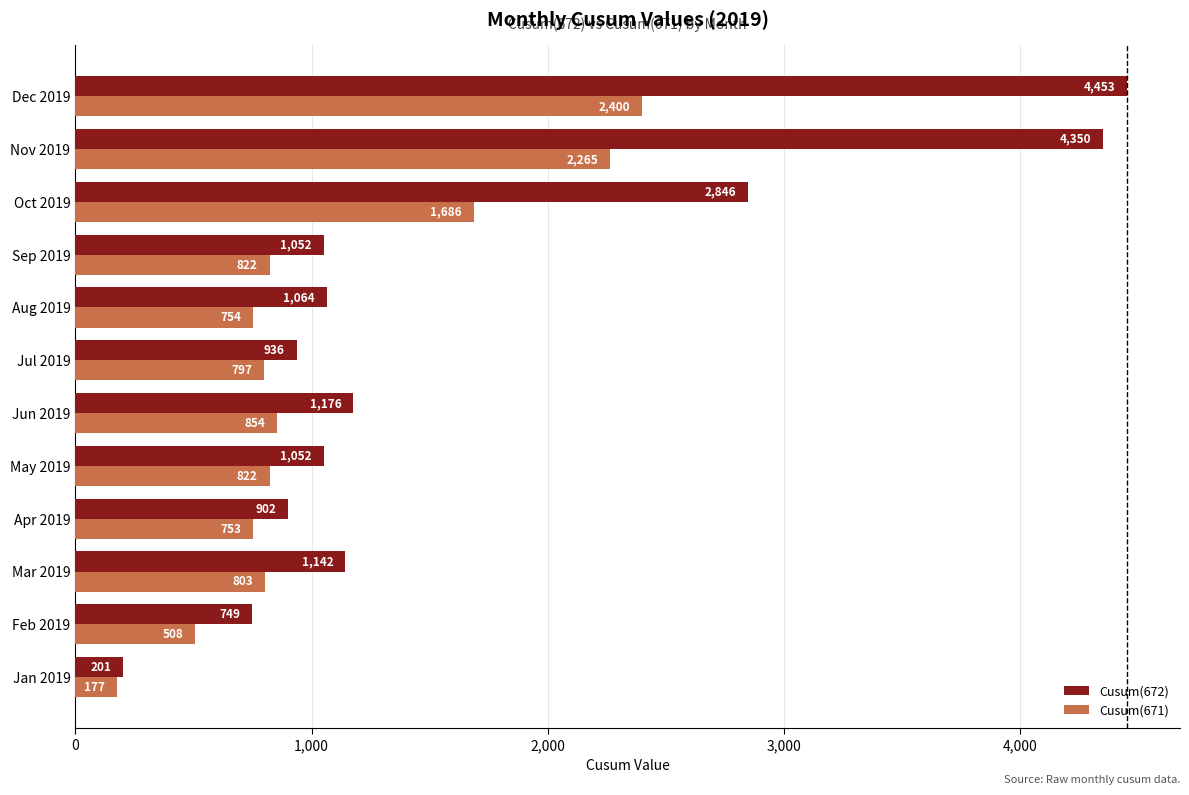

Where is Cusum(671) nearest to the value 1288?

Oct 2019